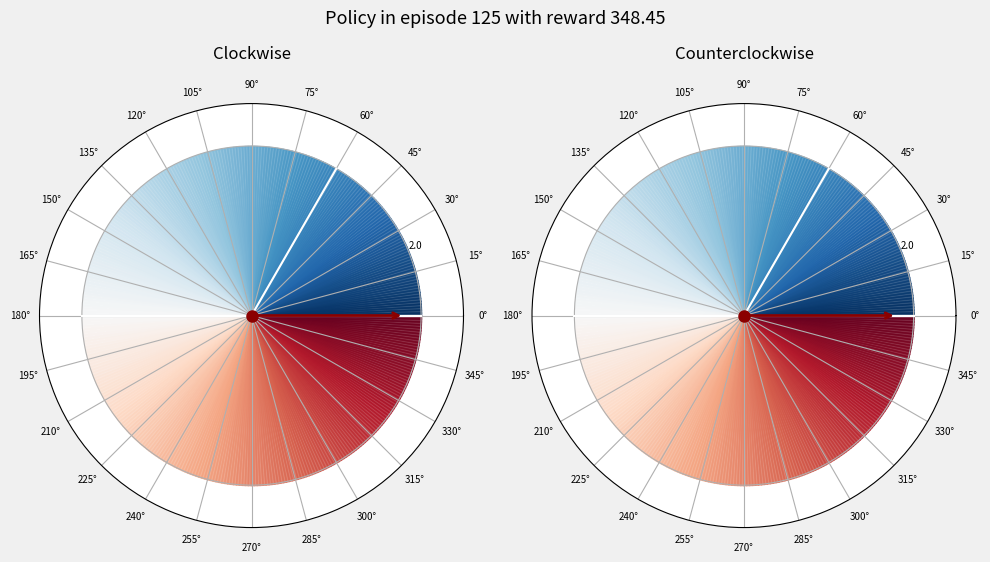

True or false: 1 accounts for 17% of the total.

True